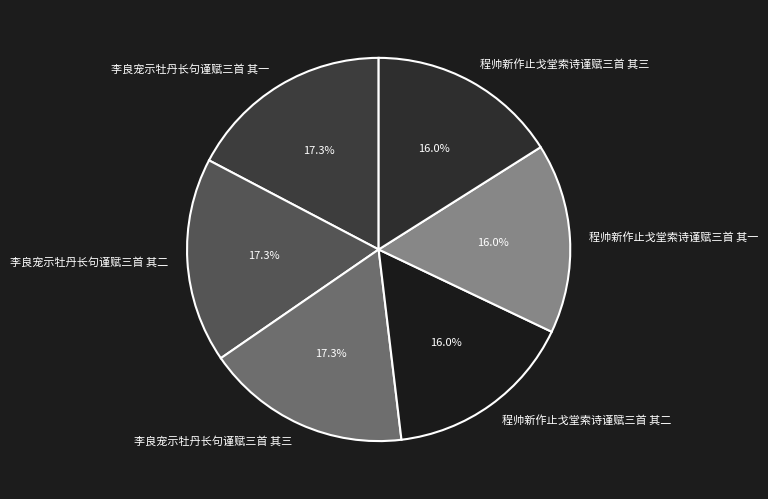

How many slices are in this pie chart?

6